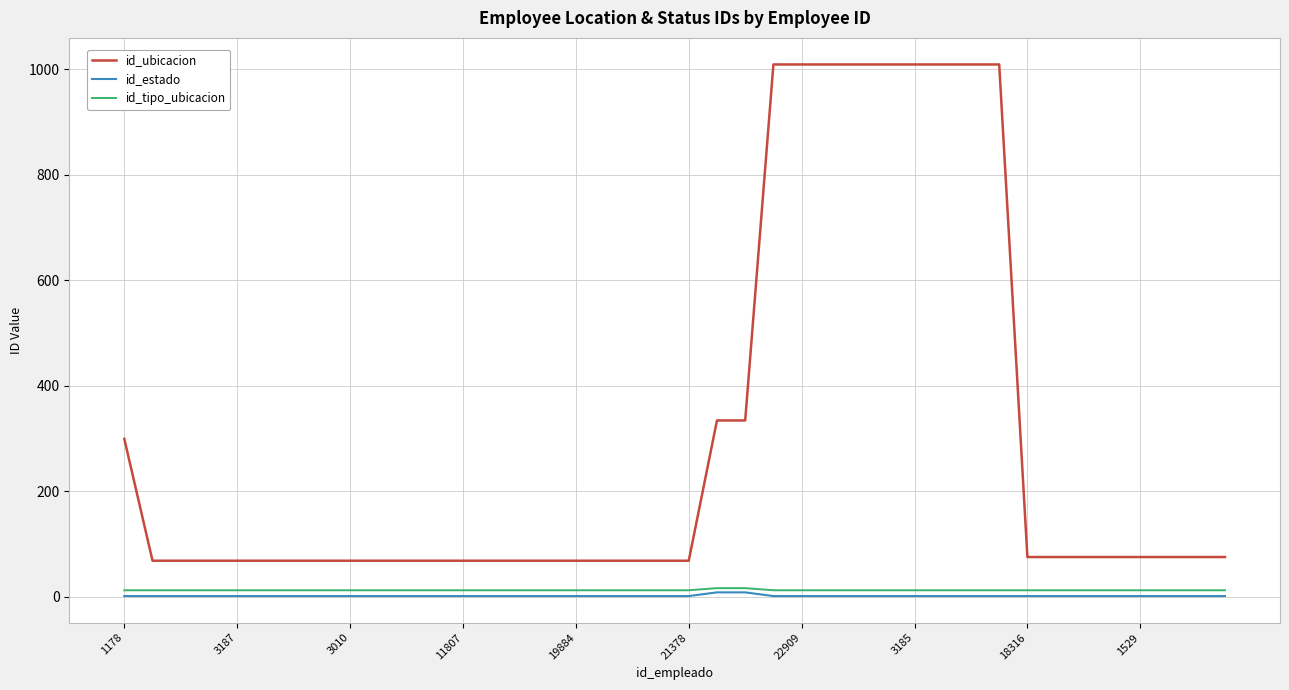

What is the average value of the id_ubicacion series?

300